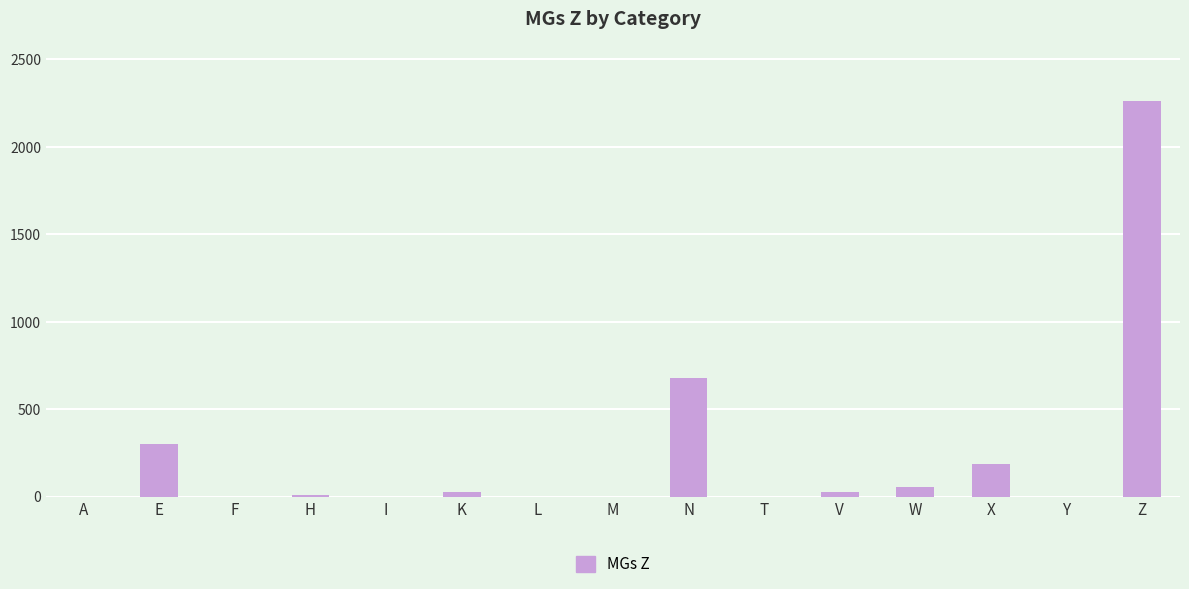

What is the change in value from H to W?

+45